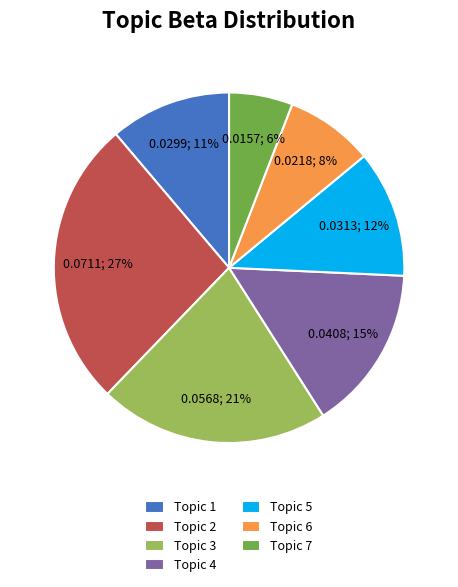

Does Topic 4 represent more than half of the total?

No